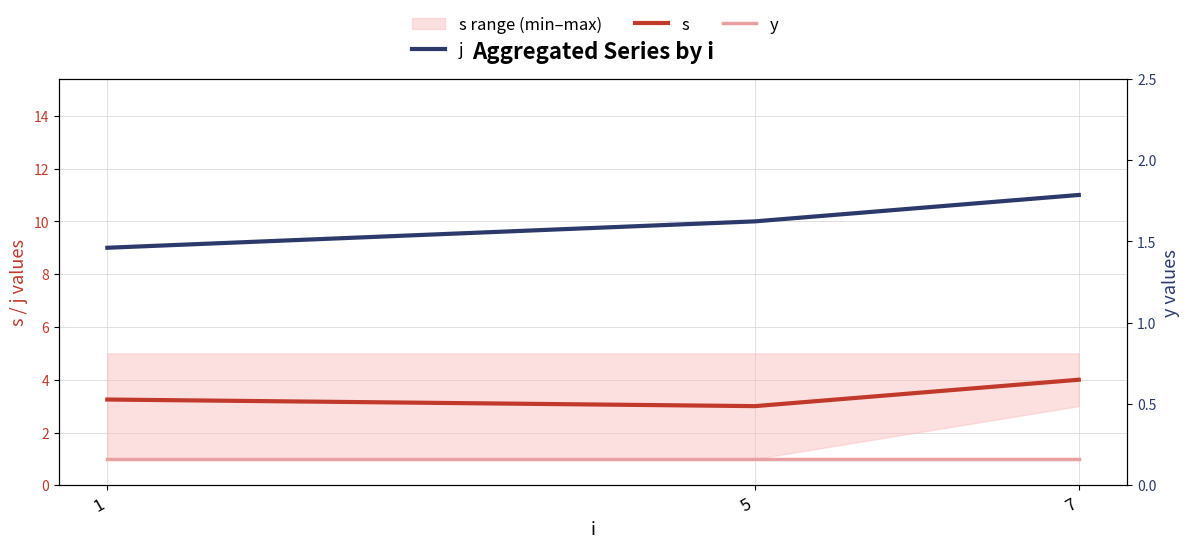

Which series changed the most between 1 and 7?

j